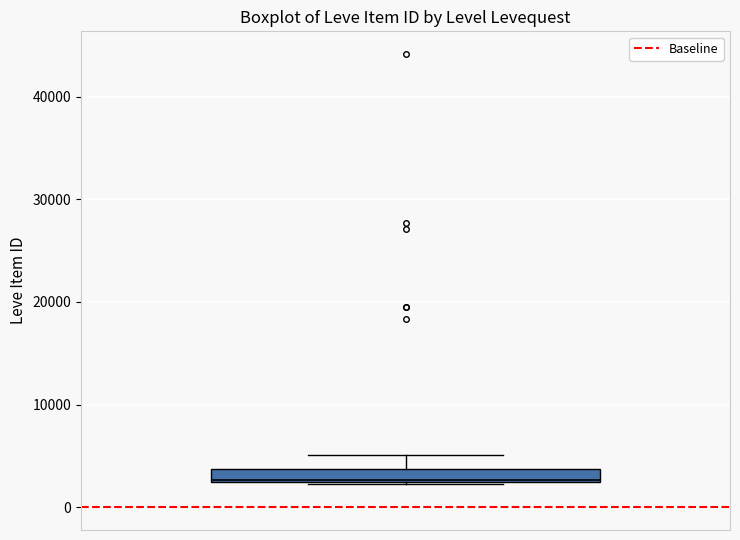

Where does the upper whisker of the box end on the y-axis? The values are not printed on the chart, so give them approximately, as read against the axis.

5000